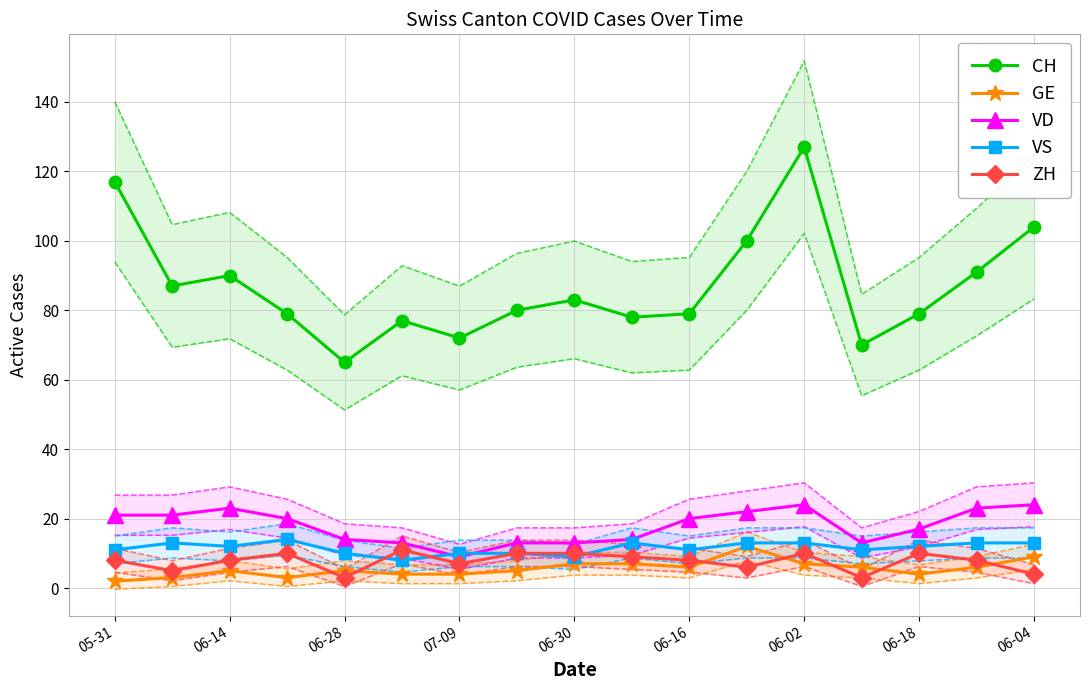

At which label does VD reach its minimum?

07-09